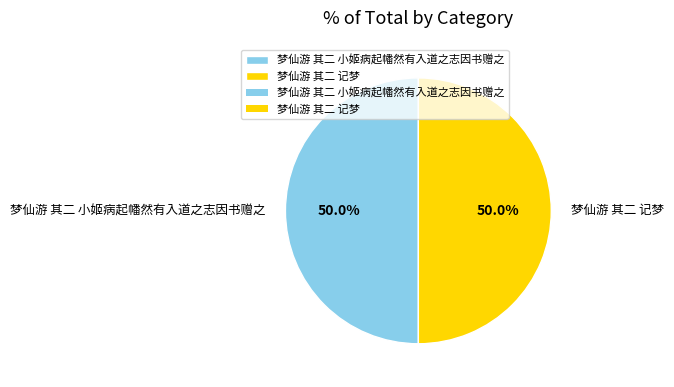

What is the ratio of the value at 梦仙游 其二 记梦 to the value at 梦仙游 其二 小姬病起幡然有入道之志因书赠之?

1.0